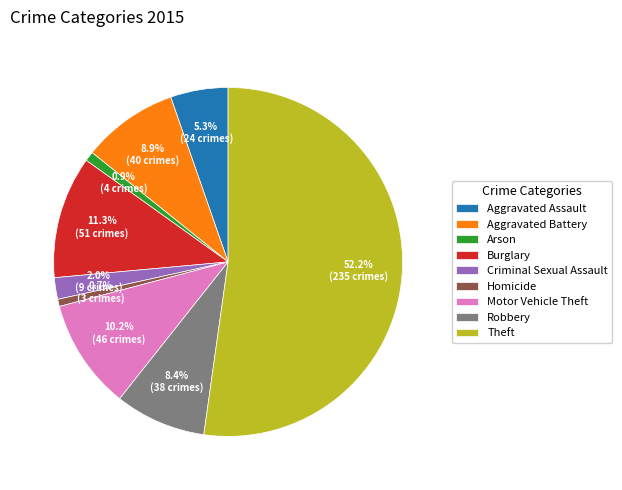

Which slice represents more than half of the pie?

Theft